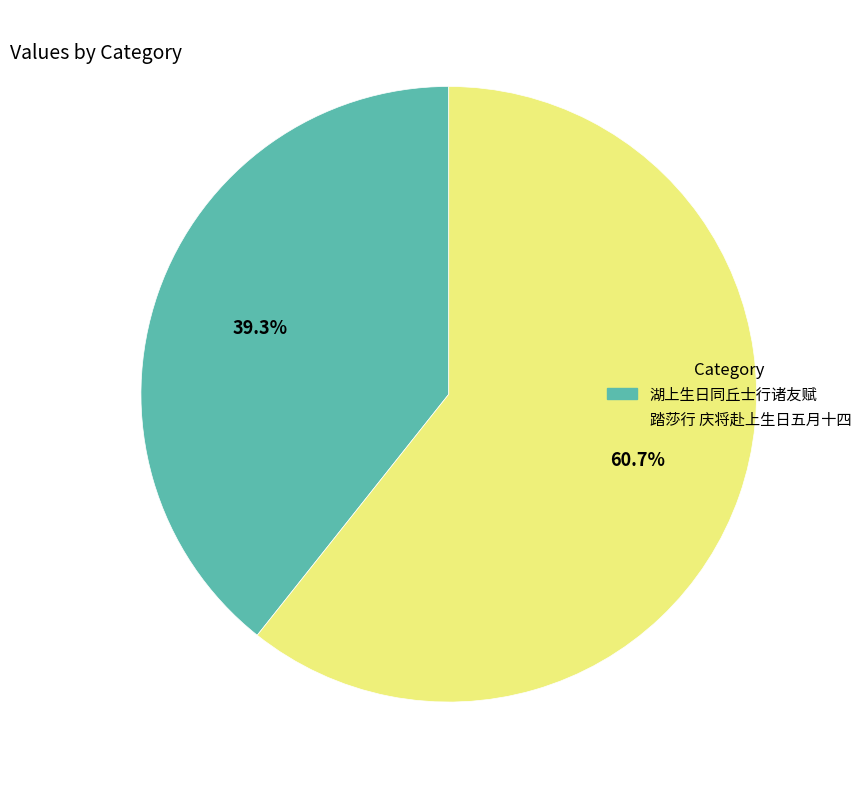

Approximately how many times larger is the value at 湖上生日同丘士行诸友赋 compared to 踏莎行 庆将赴上生日五月十四?

0.6